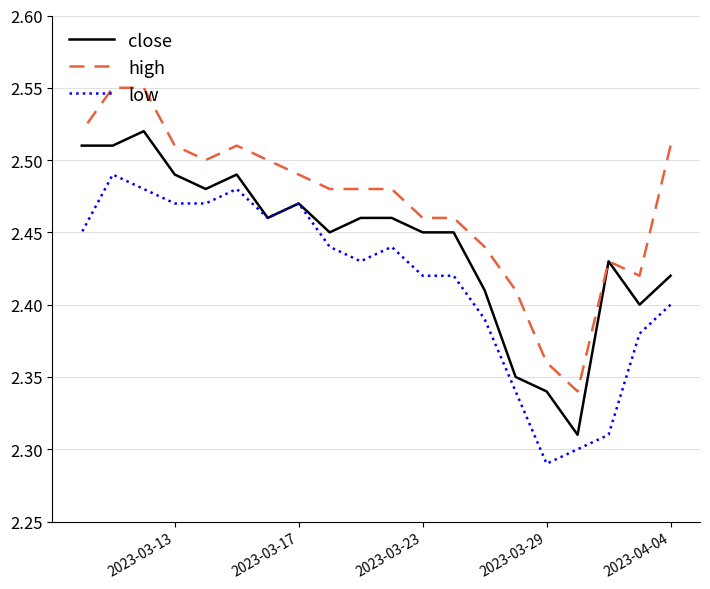

What is the difference between the maximum and minimum values in the low series?

0.2